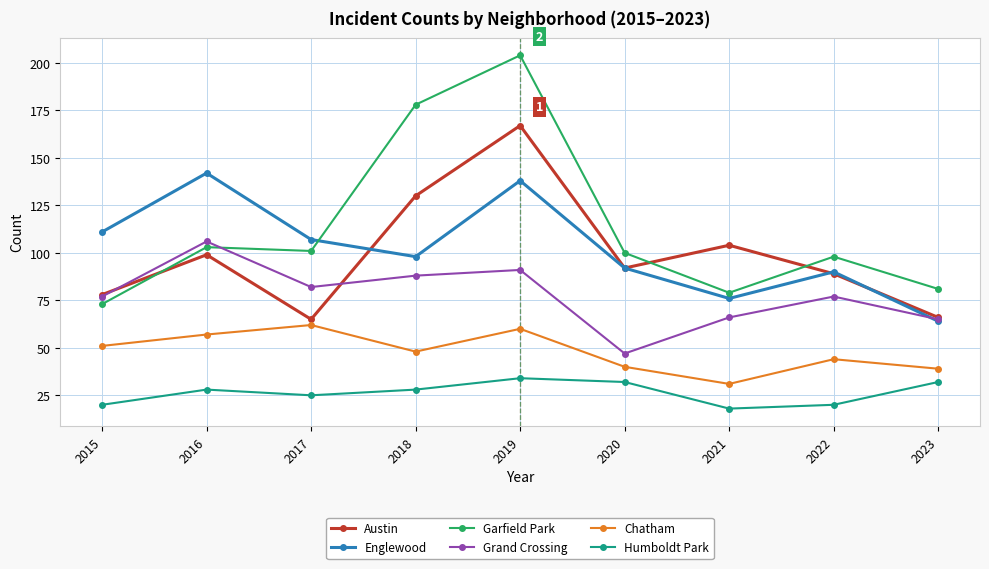

What is the value of the Englewood point at the 5th from the left?

138